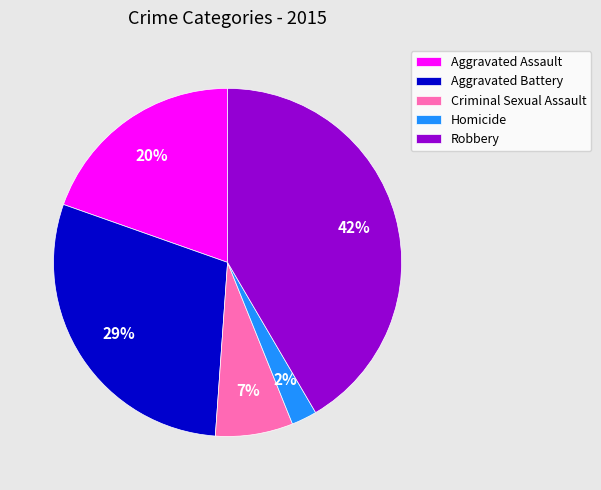

Does Aggravated Assault represent more than half of the total?

No